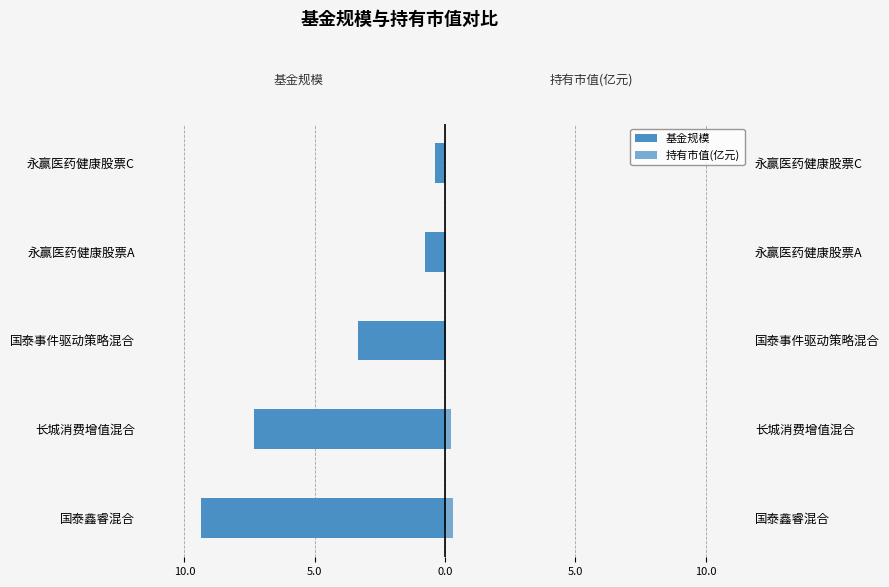

Count the number of data series in this chart.

2